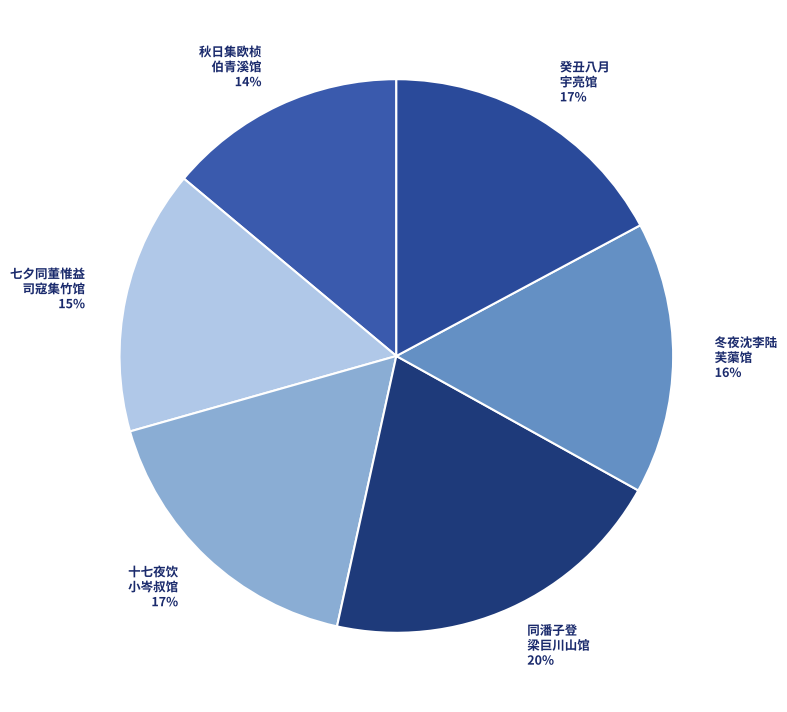

To the nearest percent, what percentage of the pie is 同潘子登 梁巨川山馆?

20%